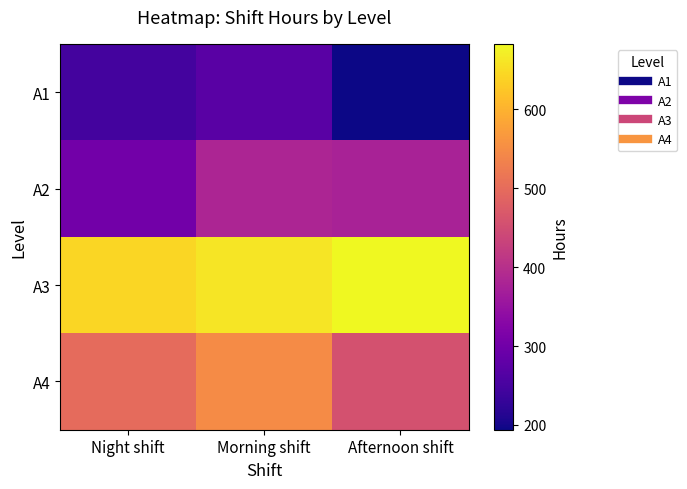

Reading right to left, extract all data points from this chart.

A1: Afternoon shift=194	Morning shift=272	Night shift=246
A2: Afternoon shift=376	Morning shift=382	Night shift=301
A3: Afternoon shift=683	Morning shift=661	Night shift=643
A4: Afternoon shift=456	Morning shift=549	Night shift=498